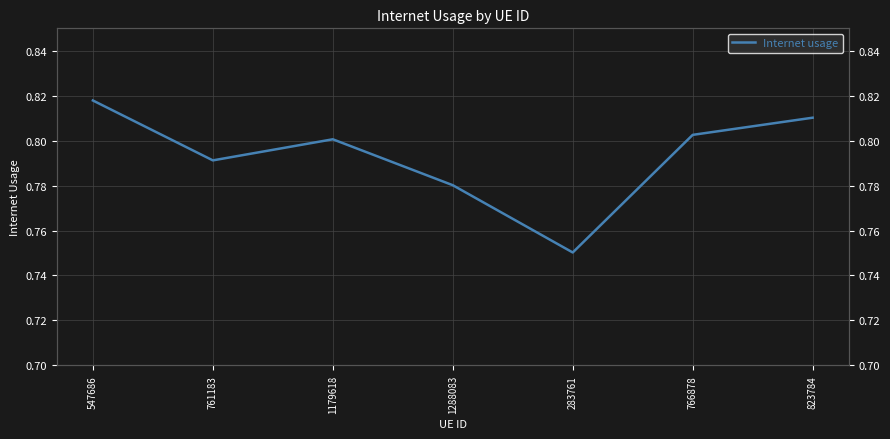

Reading left to right, transcribe all the data shown in this chart.

0.8	0.8	0.8	0.8	0.8	0.8	0.8